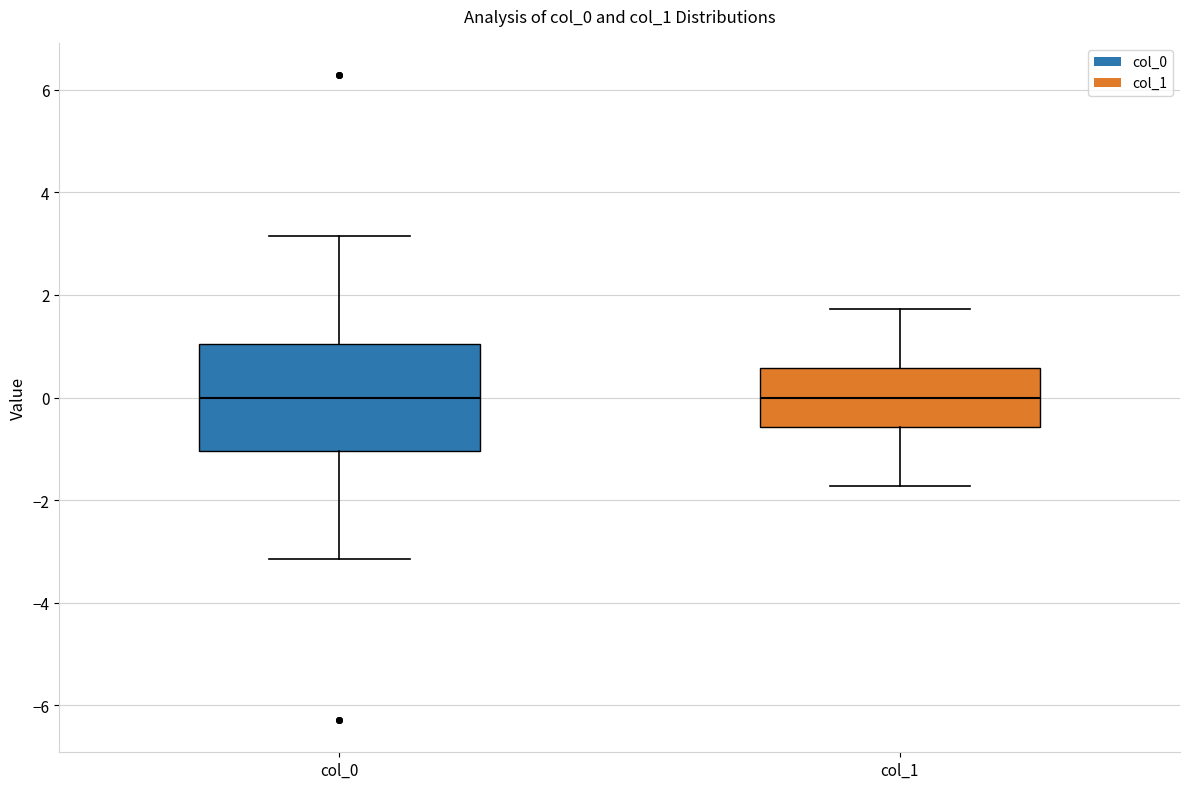

Reading left to right, read every box against the y-axis: the position of its median line, the range the box covers, and the ends of its whiskers. The values are not printed on the chart, so give them approximately, as read against the axis.

col_0: median 0.0, box -1.0 to 1.0, whiskers -3.2 to 3.2
col_1: median 0.0, box -0.6 to 0.6, whiskers -1.8 to 1.8